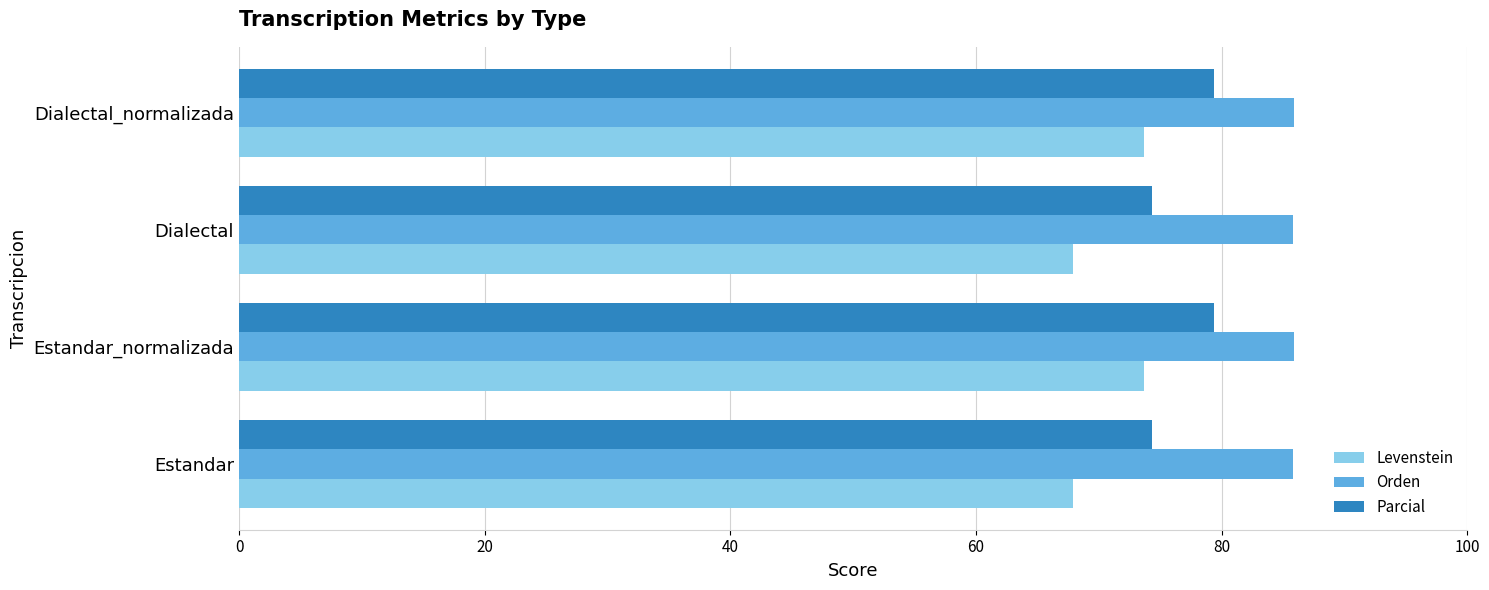

What is the sum of all Parcial values?

307.4